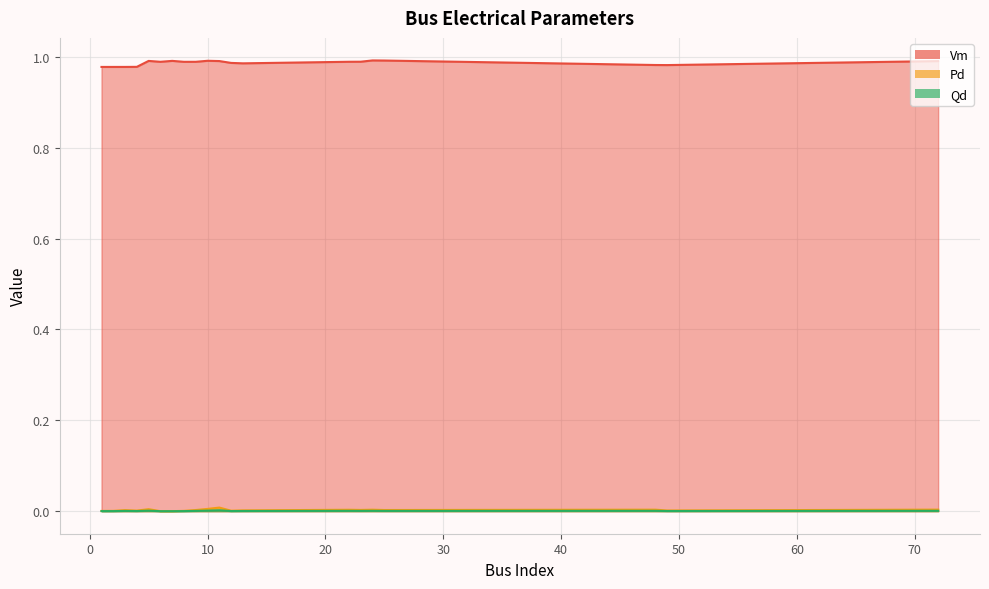

Which series changed the most between Bus 5 and Bus 25?

Pd